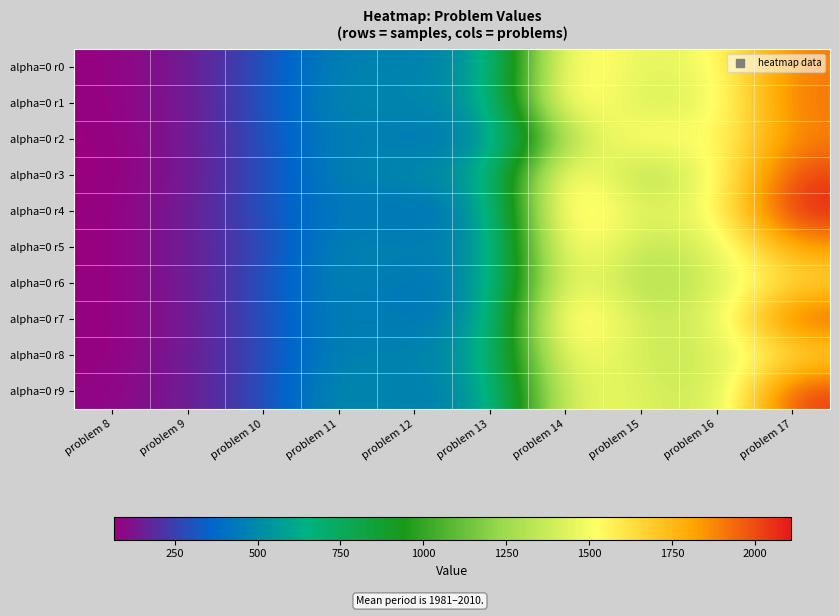

Reading left to right, transcribe all the data shown in this chart.

alpha=0 r0: problem 8=75	problem 9=140	problem 10=295	problem 11=478	problem 12=456	problem 13=540	problem 14=1629	problem 15=1428	problem 16=1496	problem 17=1905
alpha=0 r1: problem 8=74	problem 9=135	problem 10=301	problem 11=504	problem 12=478	problem 13=547	problem 14=1690	problem 15=1361	problem 16=1461	problem 17=1927
alpha=0 r2: problem 8=69	problem 9=139	problem 10=290	problem 11=475	problem 12=417	problem 13=460	problem 14=1289	problem 15=1602	problem 16=1481	problem 17=1896
alpha=0 r3: problem 8=66	problem 9=133	problem 10=285	problem 11=477	problem 12=504	problem 13=570	problem 14=1698	problem 15=1222	problem 16=1499	problem 17=2029
alpha=0 r4: problem 8=72	problem 9=147	problem 10=299	problem 11=447	problem 12=382	problem 13=504	problem 14=1732	problem 15=1393	problem 16=1512	problem 17=2108
alpha=0 r5: problem 8=68	problem 9=150	problem 10=268	problem 11=483	problem 12=471	problem 13=475	problem 14=1662	problem 15=1311	problem 16=1424	problem 17=1835
alpha=0 r6: problem 8=72	problem 9=145	problem 10=290	problem 11=499	problem 12=396	problem 13=516	problem 14=1583	problem 15=1254	problem 16=1391	problem 17=1650
alpha=0 r7: problem 8=72	problem 9=134	problem 10=285	problem 11=476	problem 12=408	problem 13=521	problem 14=1753	problem 15=1338	problem 16=1426	problem 17=1995
alpha=0 r8: problem 8=71	problem 9=146	problem 10=276	problem 11=489	problem 12=451	problem 13=596	problem 14=1588	problem 15=1361	problem 16=1373	problem 17=1637
alpha=0 r9: problem 8=83	problem 9=145	problem 10=279	problem 11=525	problem 12=439	problem 13=531	problem 14=1494	problem 15=1433	problem 16=1338	problem 17=2044